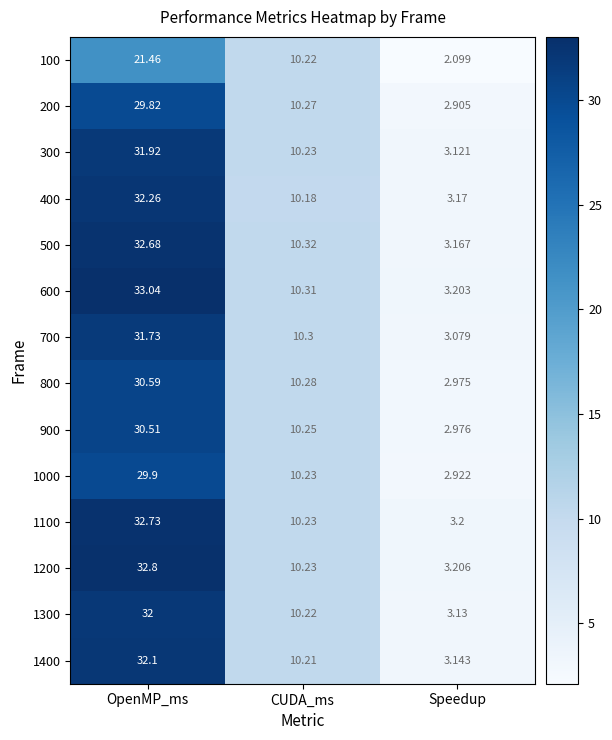

Which series has the largest total across all categories?

600